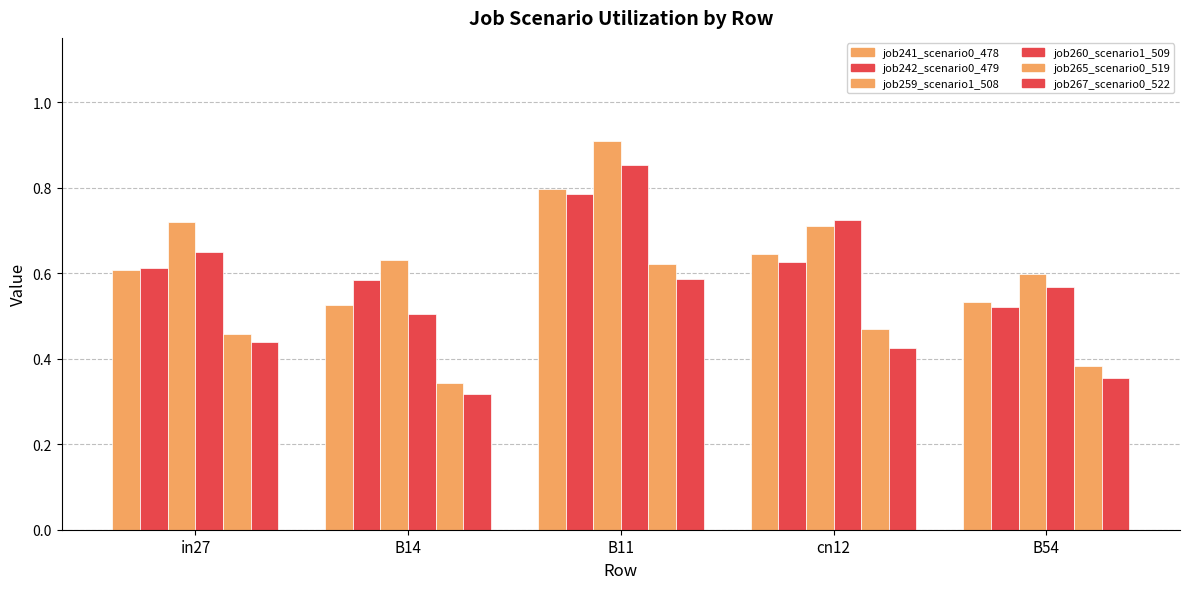

Count the number of data series in this chart.

6